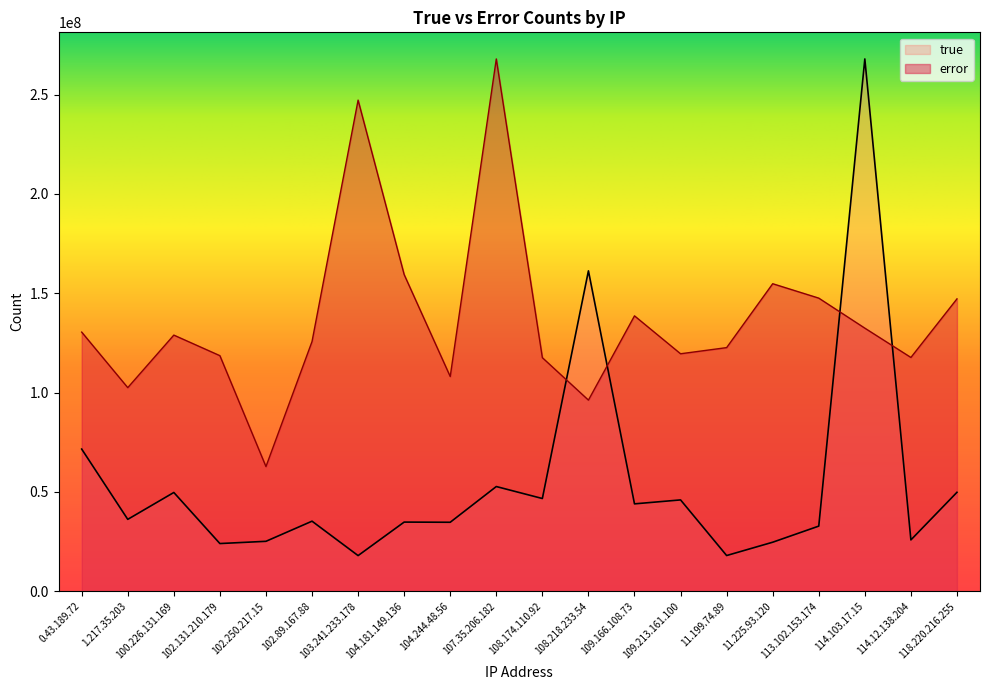

Which series has the largest total across all categories?

error